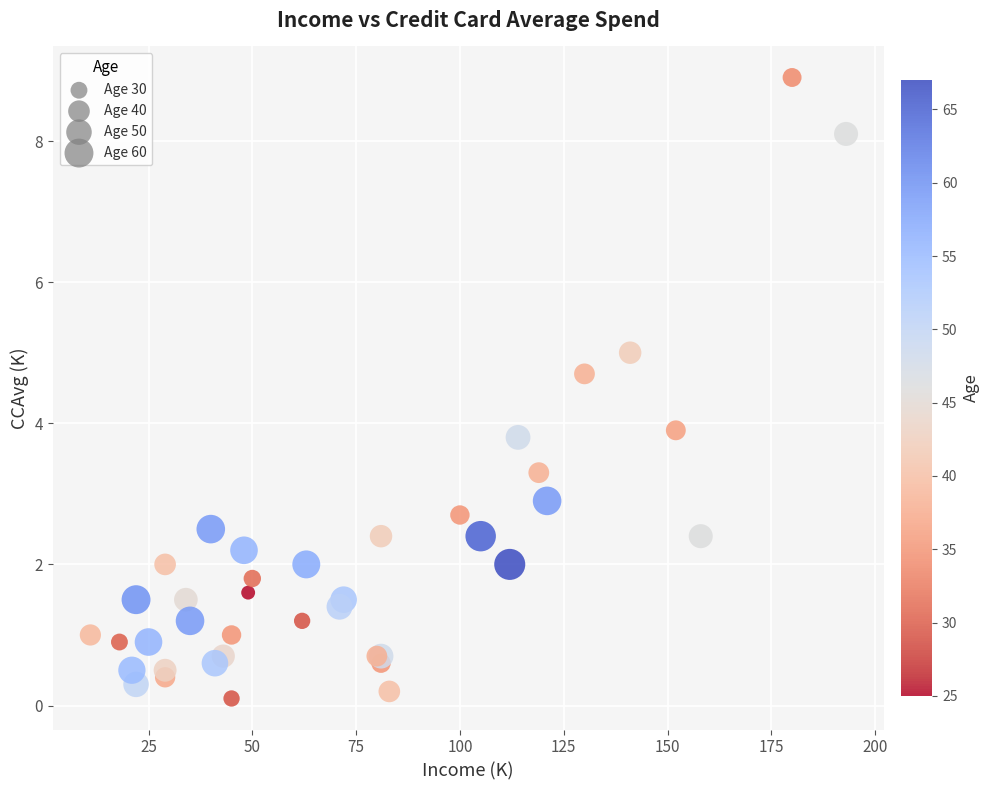

What Y value in the scatter plot is closest to 4?

3.9